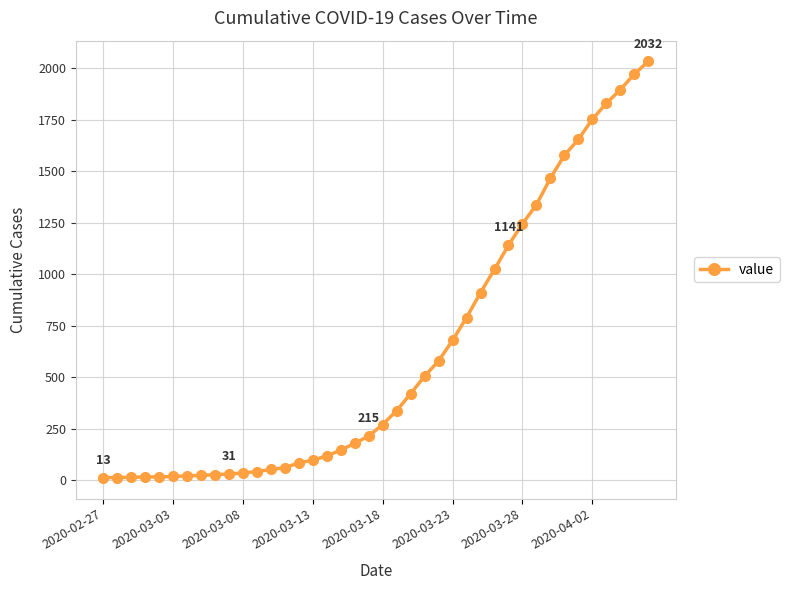

What is the sum of all values?

24656